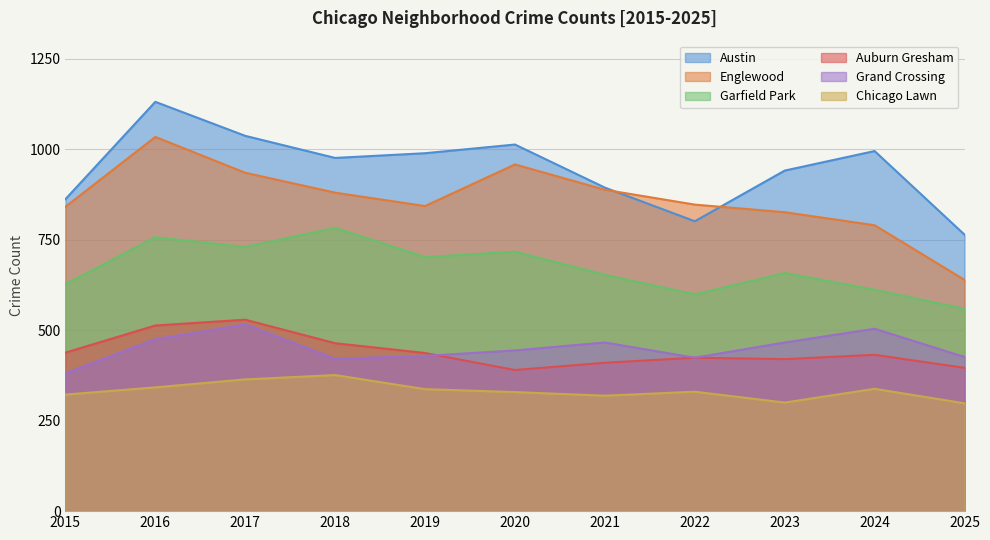

Reading left to right, extract all data points from this chart.

Austin: 2015=862	2016=1131	2017=1037	2018=976	2019=989	2020=1013	2021=894	2022=801	2023=941	2024=995	2025=764
Englewood: 2015=841	2016=1034	2017=935	2018=880	2019=843	2020=958	2021=888	2022=847	2023=826	2024=790	2025=639
Garfield Park: 2015=627	2016=757	2017=730	2018=783	2019=702	2020=717	2021=653	2022=599	2023=658	2024=612	2025=559
Auburn Gresham: 2015=438	2016=513	2017=529	2018=464	2019=437	2020=390	2021=410	2022=424	2023=420	2024=432	2025=396
Grand Crossing: 2015=381	2016=475	2017=516	2018=421	2019=429	2020=444	2021=466	2022=424	2023=466	2024=504	2025=426
Chicago Lawn: 2015=322	2016=342	2017=364	2018=376	2019=337	2020=329	2021=319	2022=330	2023=300	2024=338	2025=298